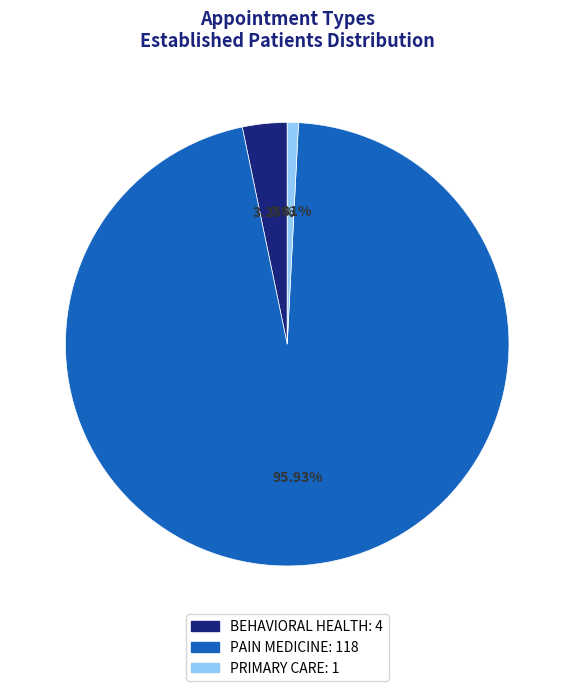

Is it true that BEHAVIORAL HEALTH is 3% of the pie?

True